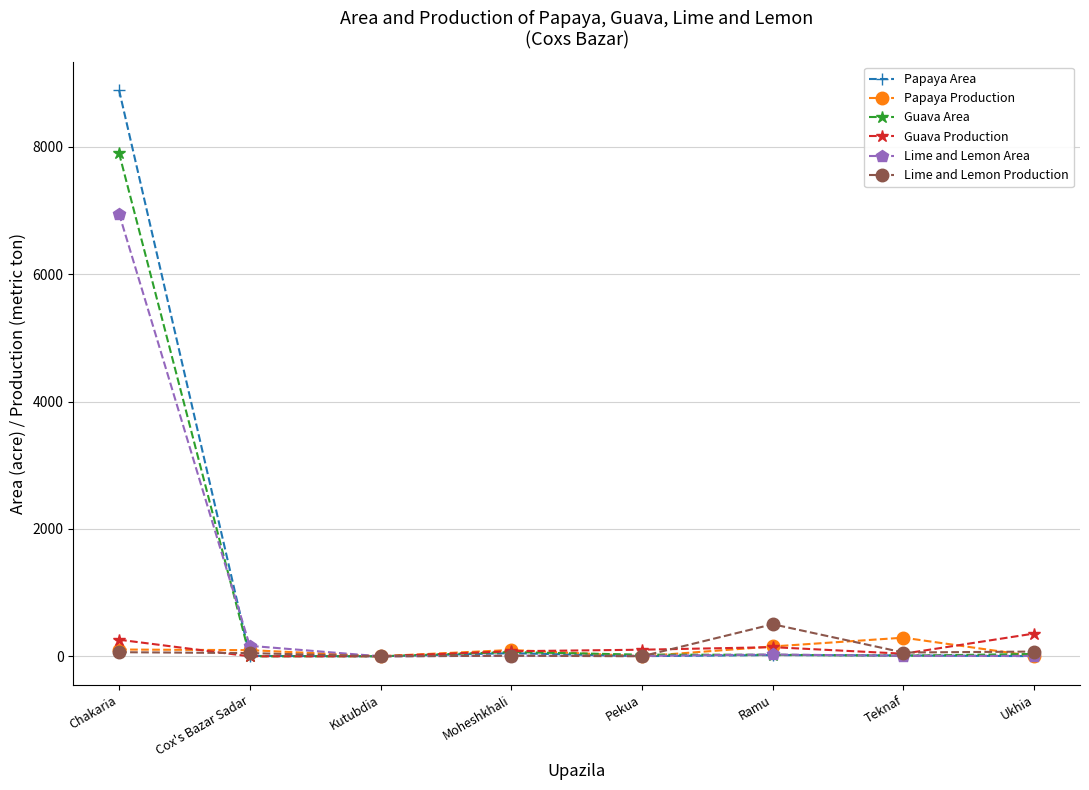

What is the label of the 1st point from the left?

Chakaria